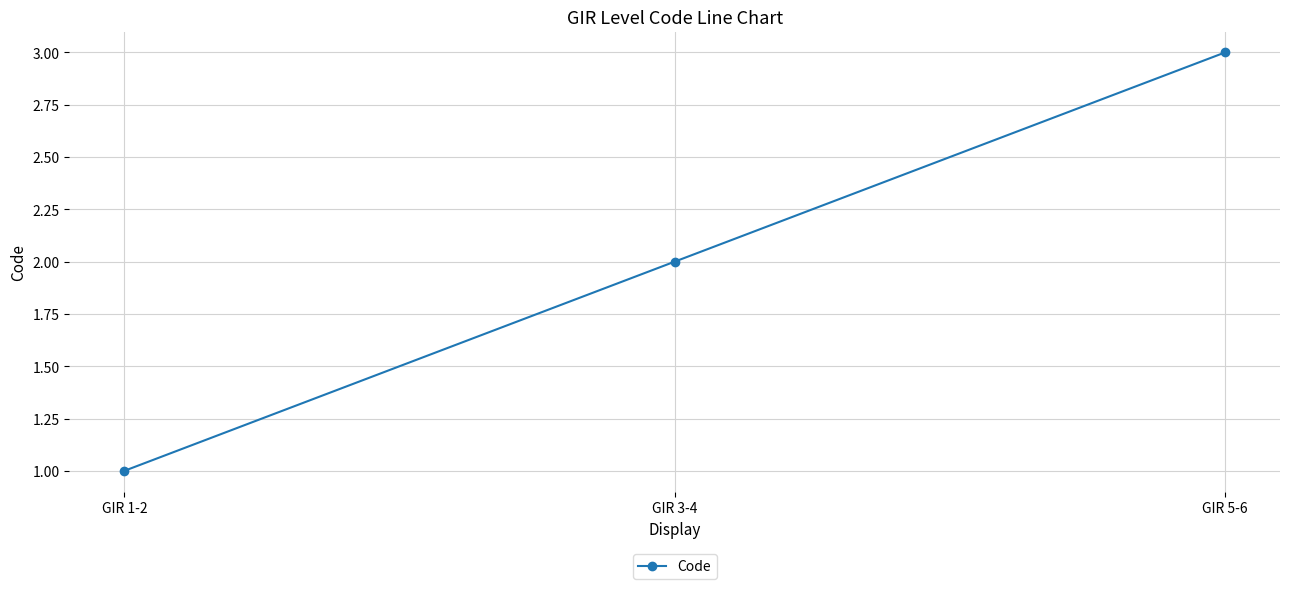

What position from the left is GIR 1-2?

1